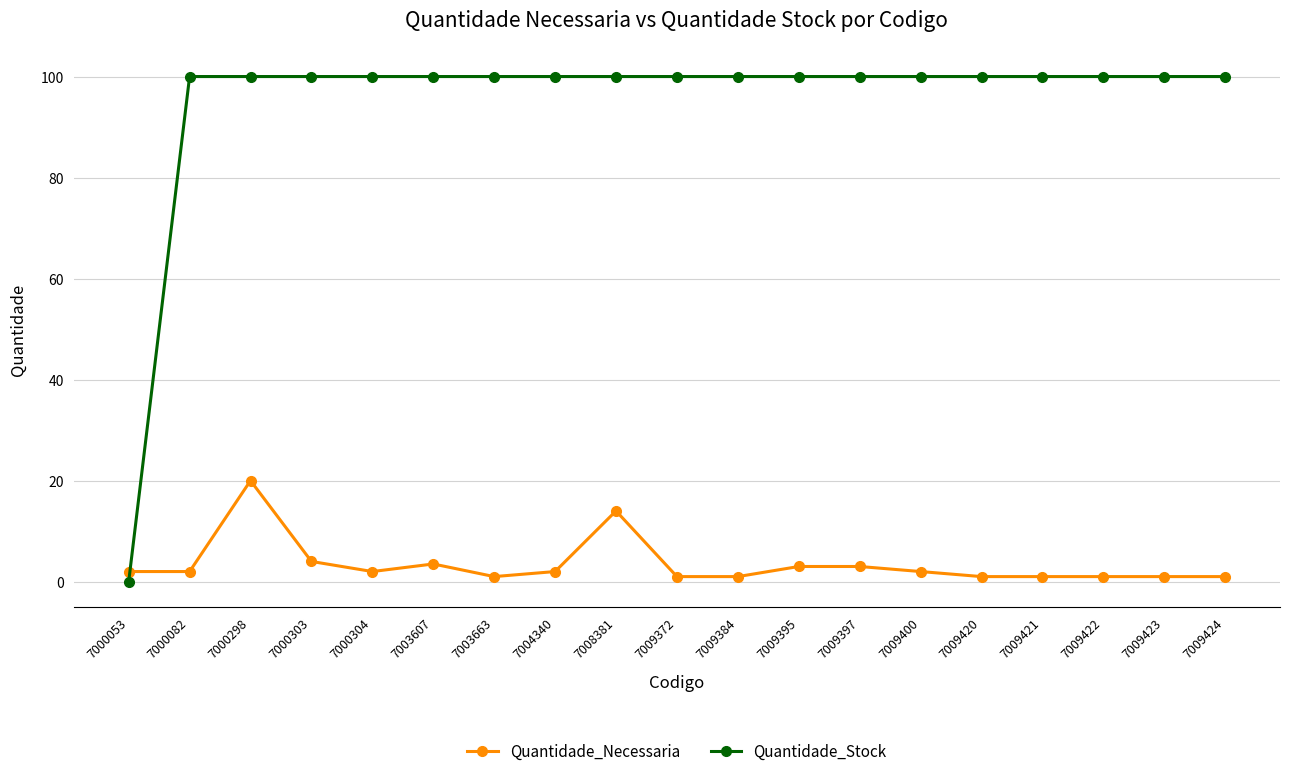

At which category does Quantidade_Necessaria reach its first local peak?

7000298